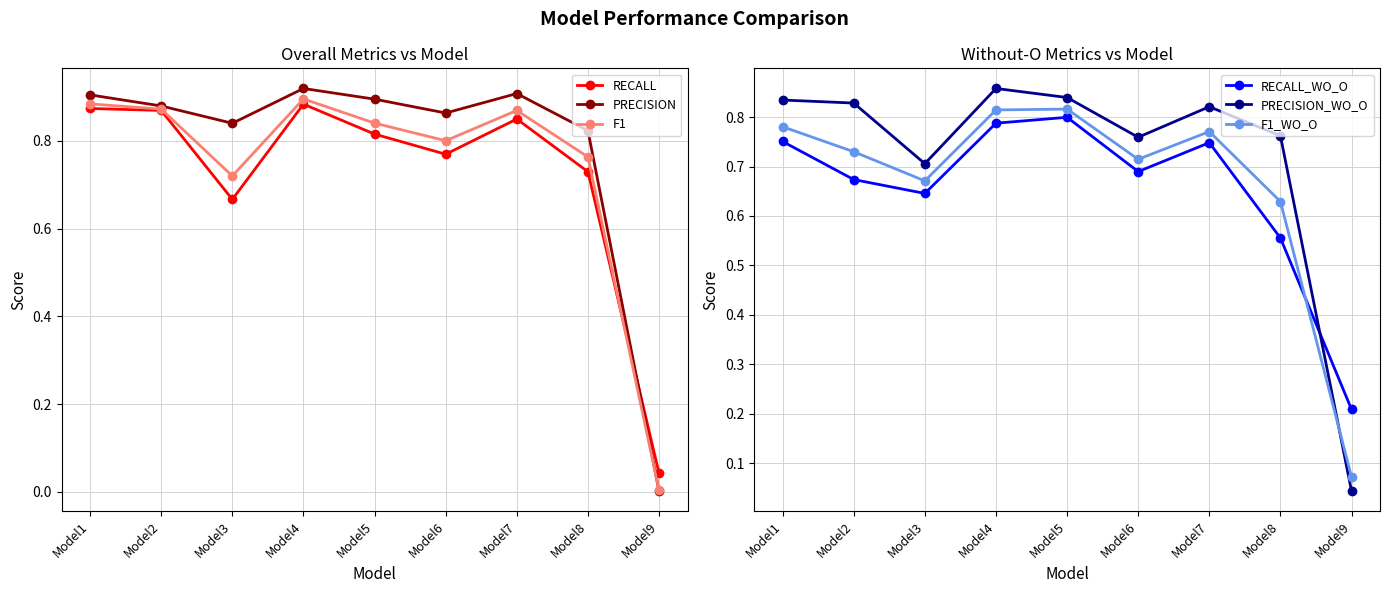

Does the chart have visible grid lines?

Yes